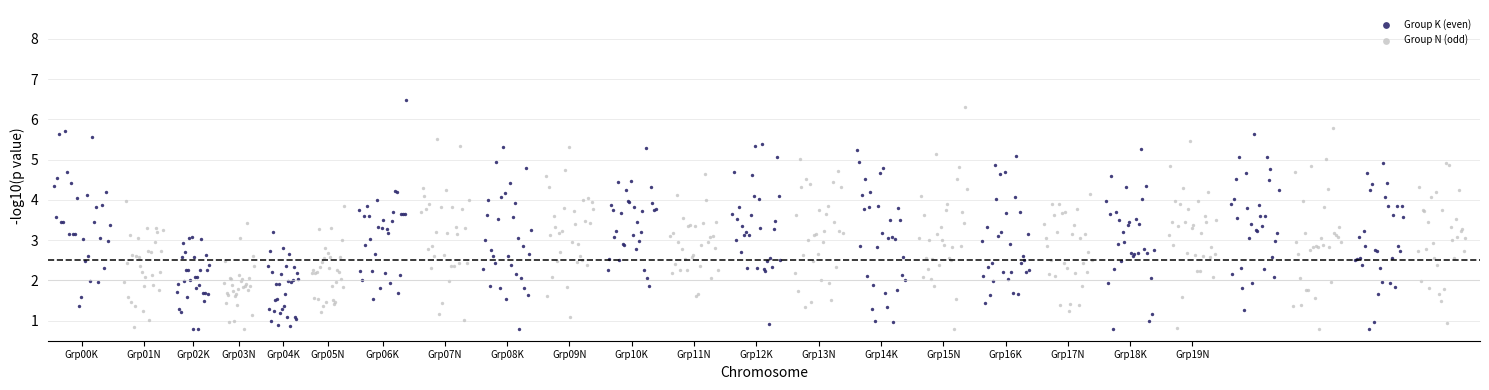

Which series contains the highest Y value?

Group K (even)